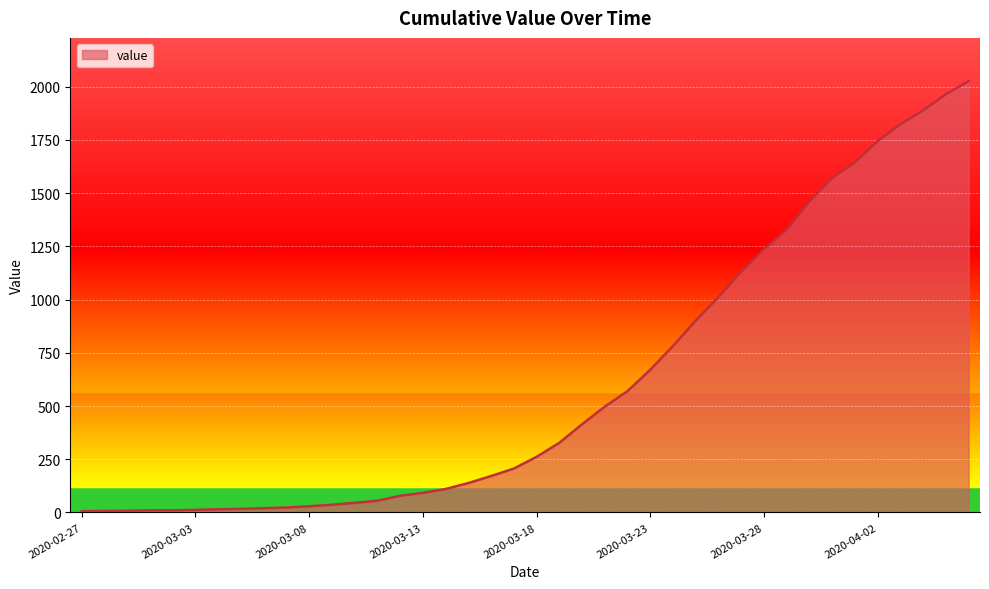

What is the maximum value shown in the chart?

2027